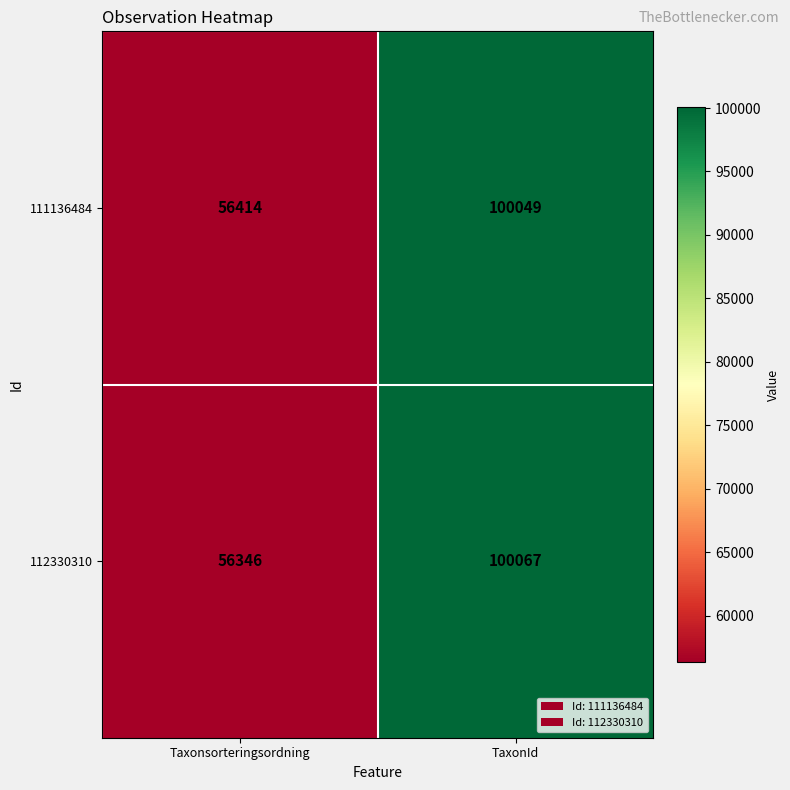

What is the sum of all 111136484 values?

156463